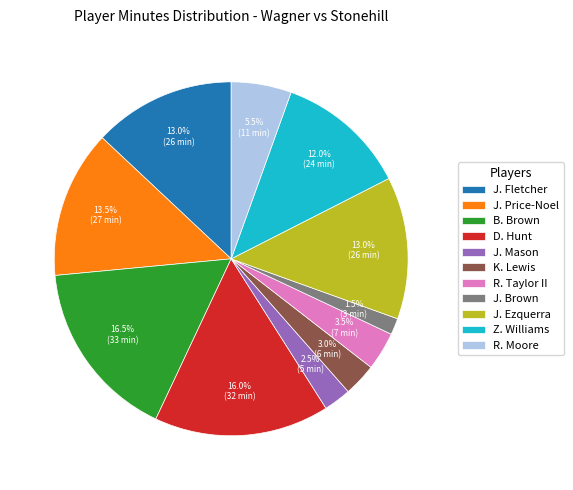

What is the smallest slice in the pie chart?

J. Brown